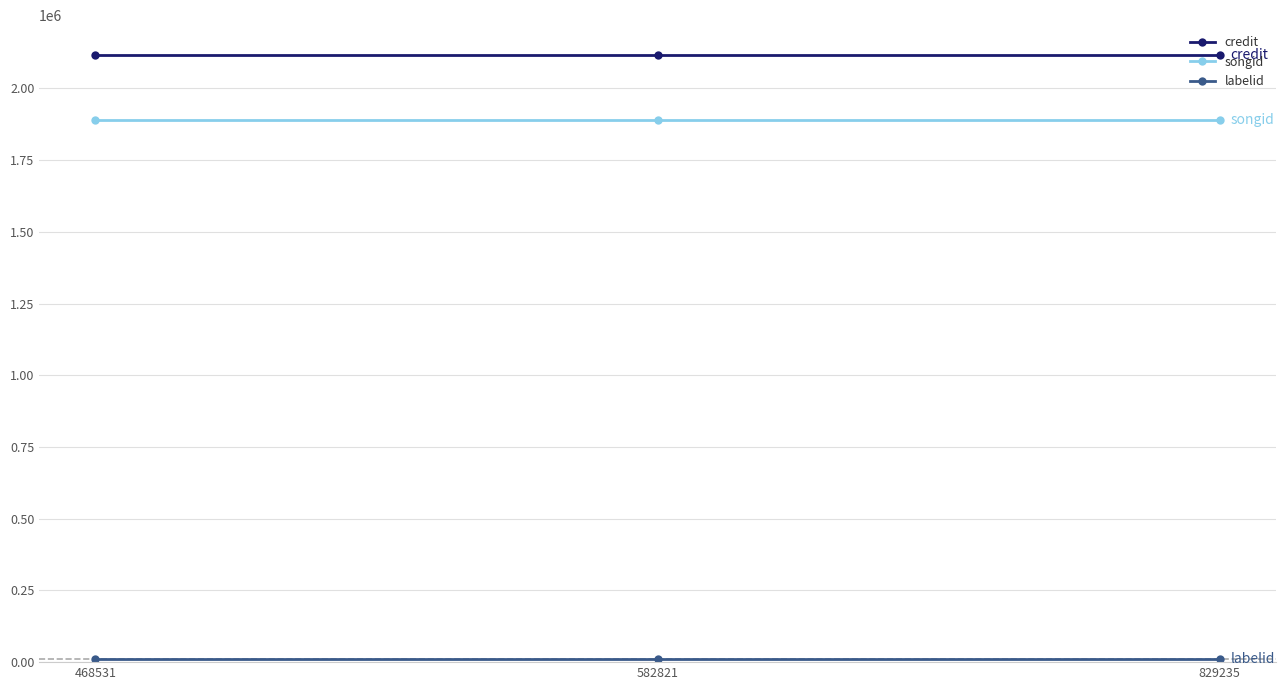

What is the maximum value for credit?

2115273